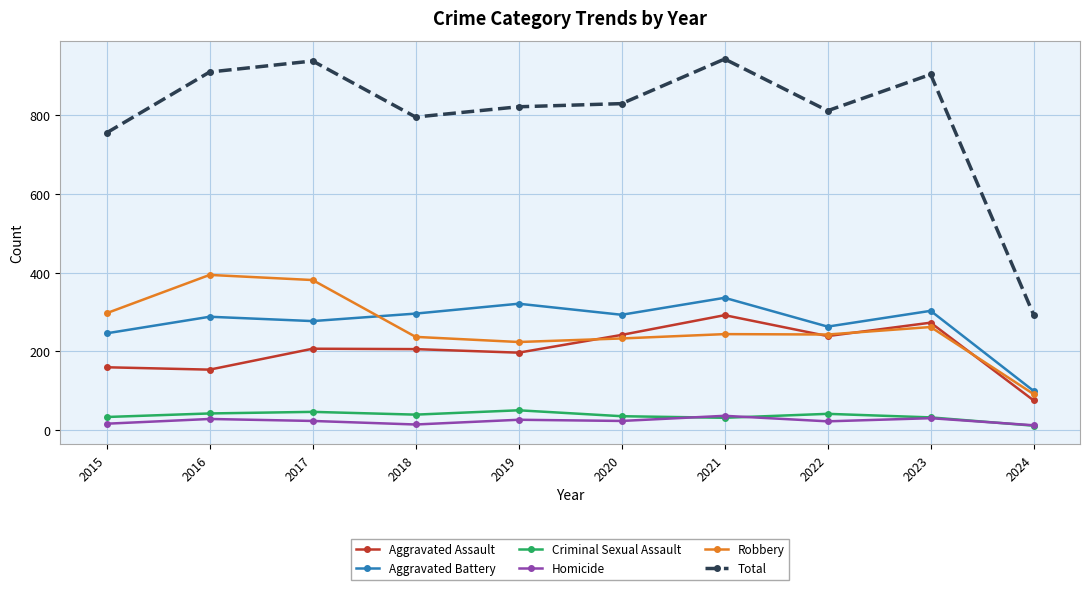

True or false: Total has more than 0 interior local peaks.

True